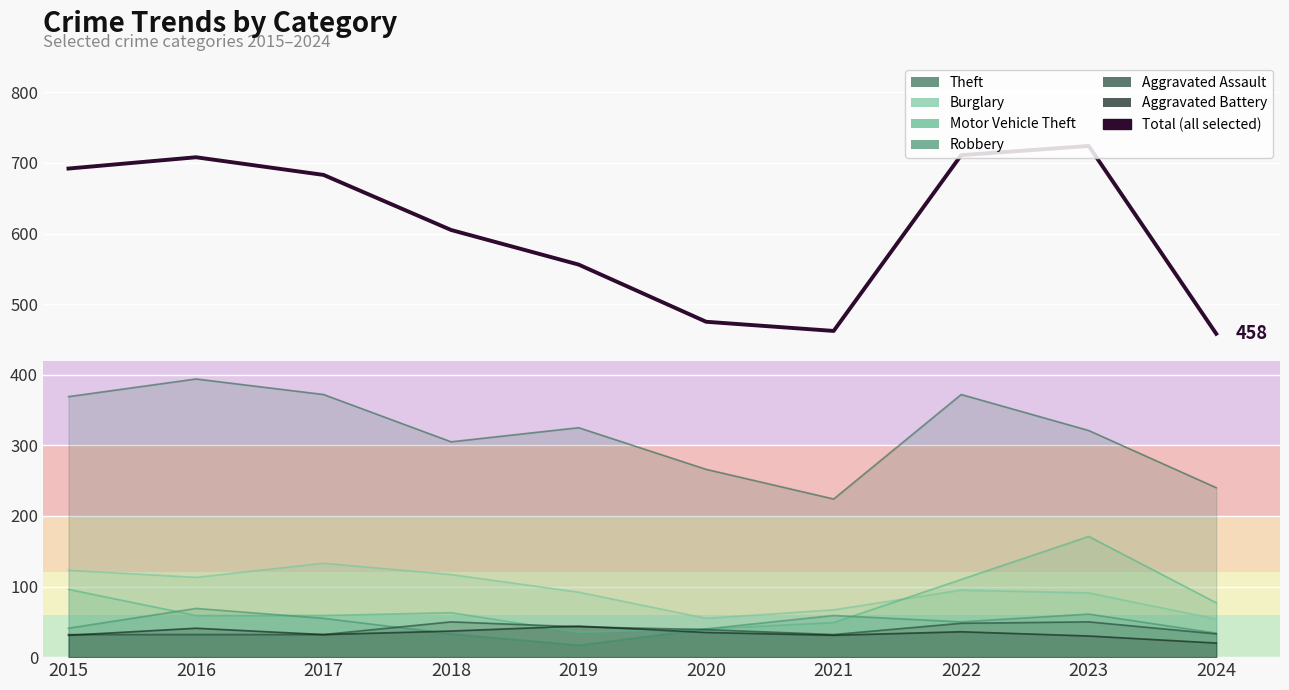

What is the sum of all values?

6074